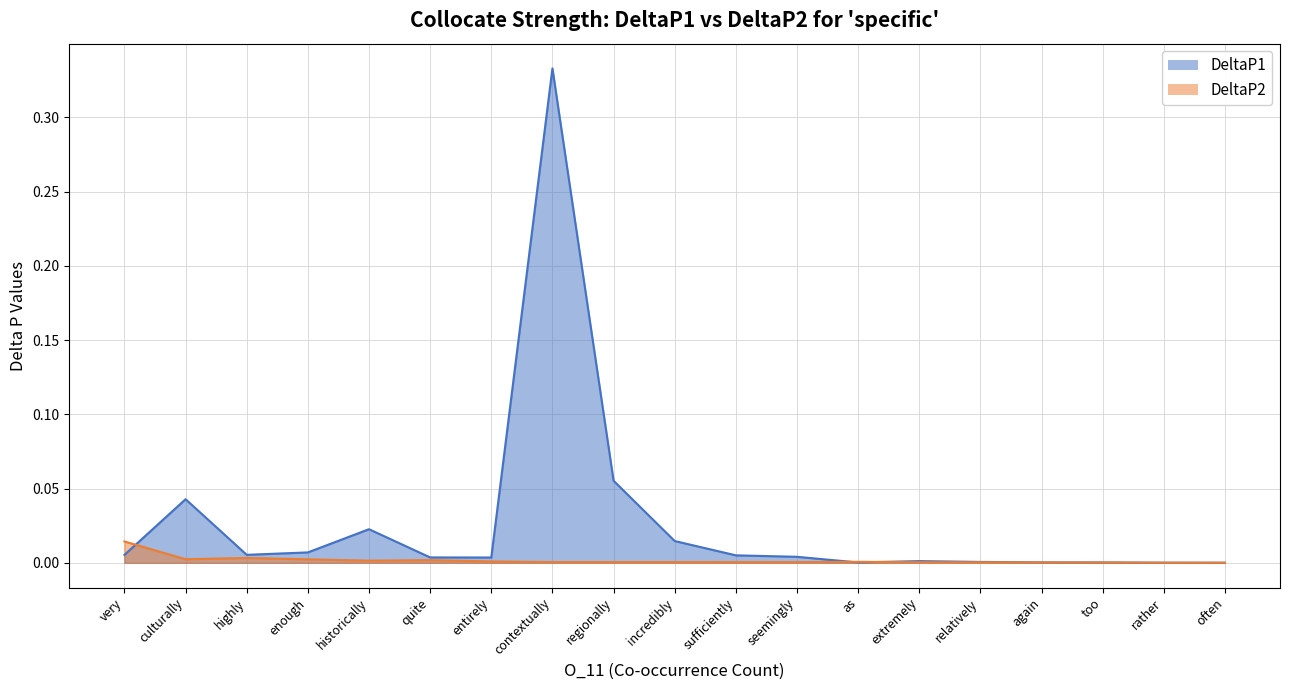

True or false: DeltaP2 and DeltaP1 cross at least once.

True